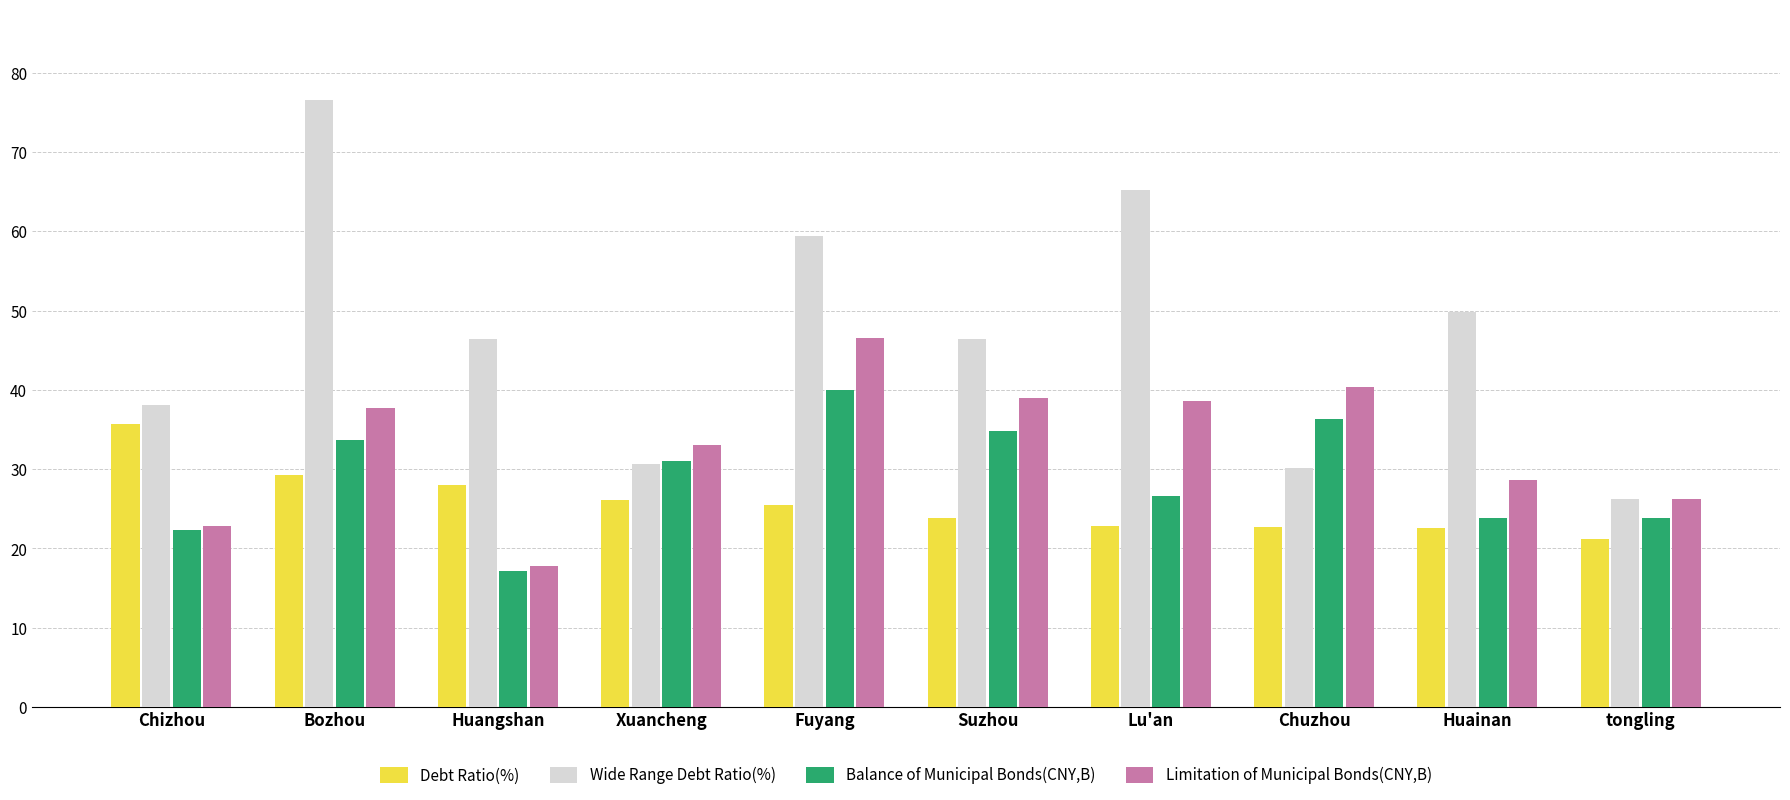

True or false: Debt Ratio(%) has a value of 21.2 at tongling.

True